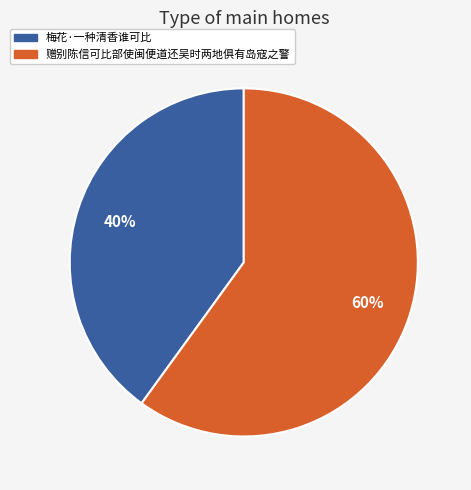

Combined, do 赠别陈信可比部使闽便道还吴时两地俱有岛寇之警 and 梅花·一种清香谁可比 account for over 50%?

Yes